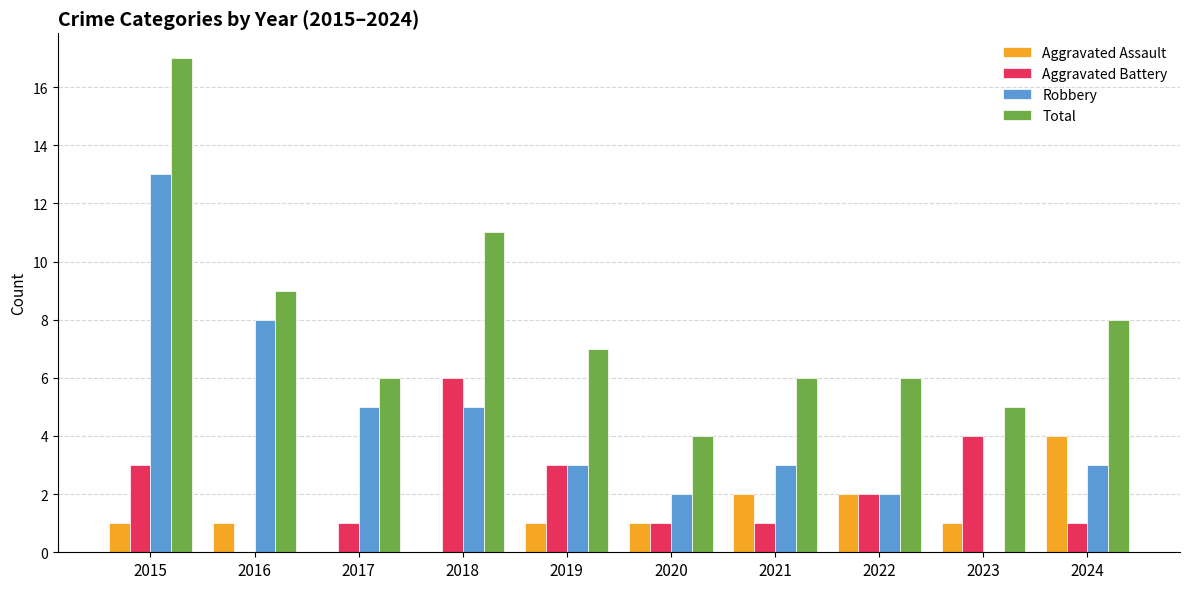

What is the sum of the Total values at 2019 and 2016?

16